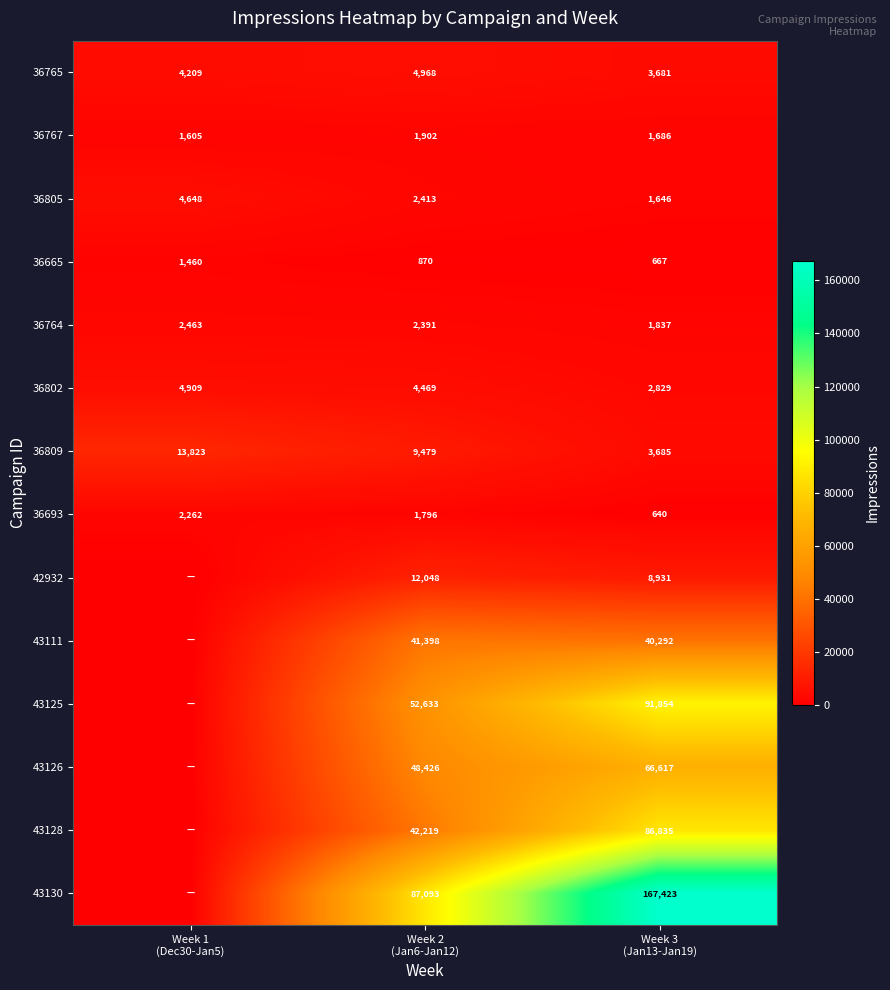

What is the difference between the maximum and minimum values in the 36767 series?

297